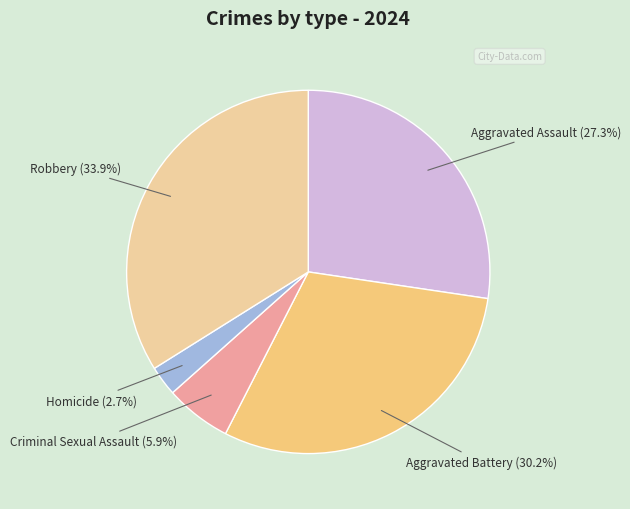

How many slices are in this pie chart?

5